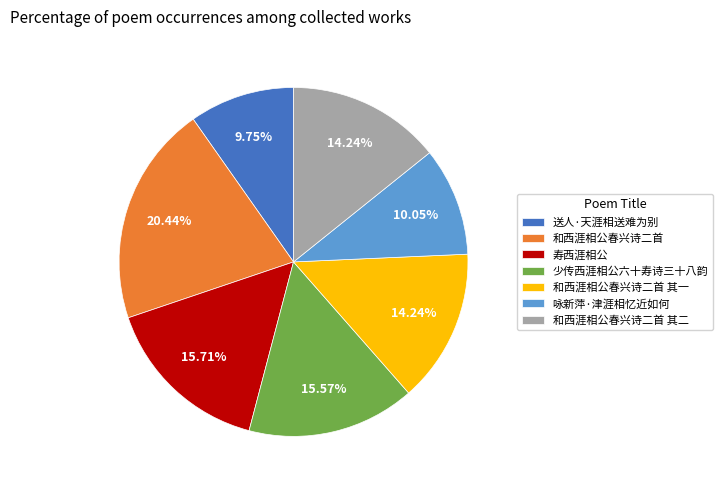

Which category has the biggest portion of the pie?

和西涯相公春兴诗二首